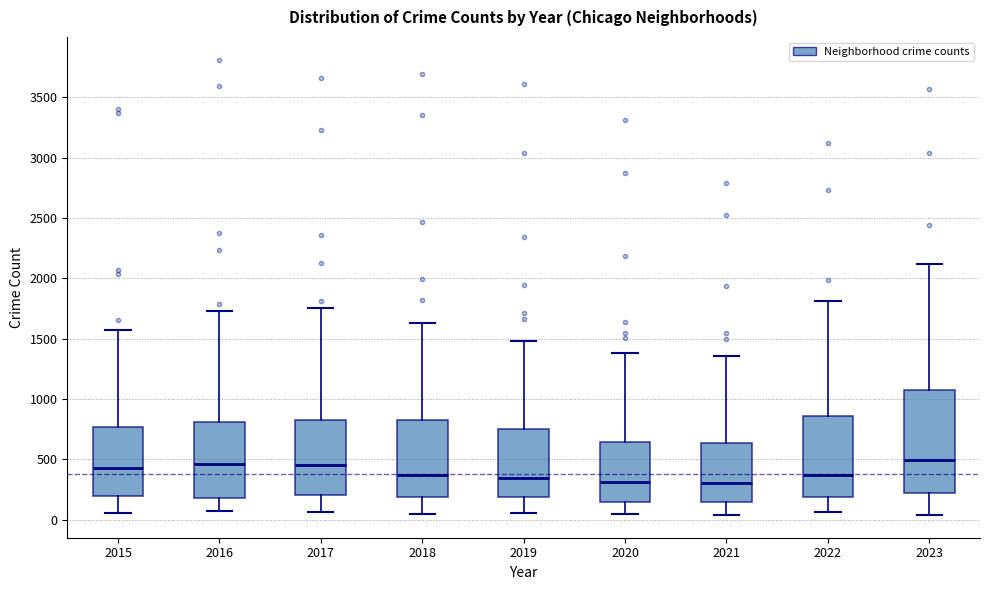

Reading left to right, transcribe this box plot: for each box, give where its median line is, the range the box spans, and where its two whiskers end, as read against the y-axis. The values are not printed on the chart, so give them approximately, as read against the axis.

2015: median 450, box 200 to 750, whiskers 50 to 1550
2016: median 450, box 200 to 800, whiskers 50 to 1750
2017: median 450, box 200 to 850, whiskers 50 to 1750
2018: median 350, box 200 to 850, whiskers 50 to 1650
2019: median 350, box 200 to 750, whiskers 50 to 1500
2020: median 300, box 150 to 650, whiskers 50 to 1400
2021: median 300, box 150 to 650, whiskers 50 to 1350
2022: median 350, box 200 to 850, whiskers 50 to 1800
2023: median 500, box 200 to 1050, whiskers 50 to 2100